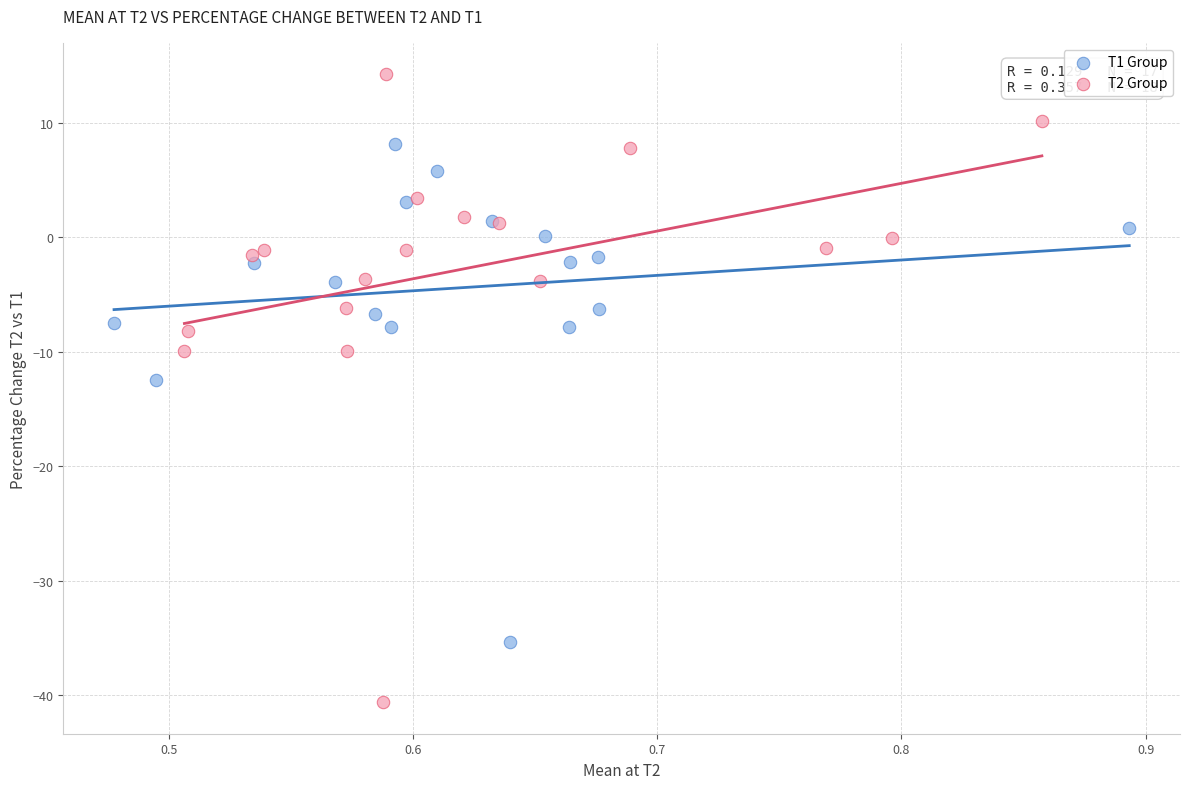

Which series has the largest Y range (max minus min)?

T2 Group